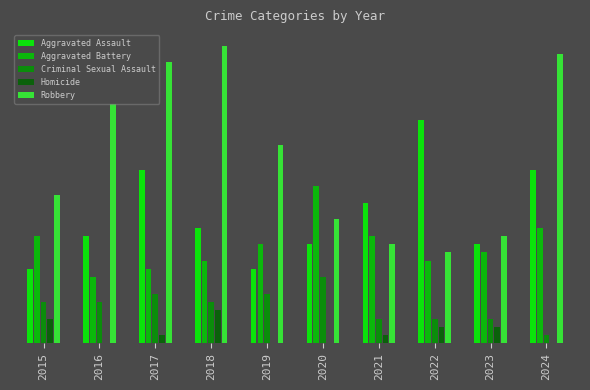

What value does the Robbery series have at 2018, to the nearest 5?

35